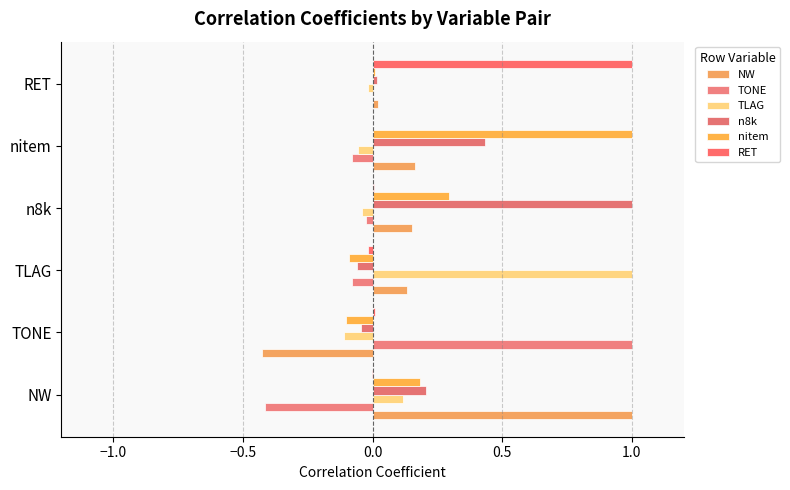

At how many categories does at least one series exceed 0?

6